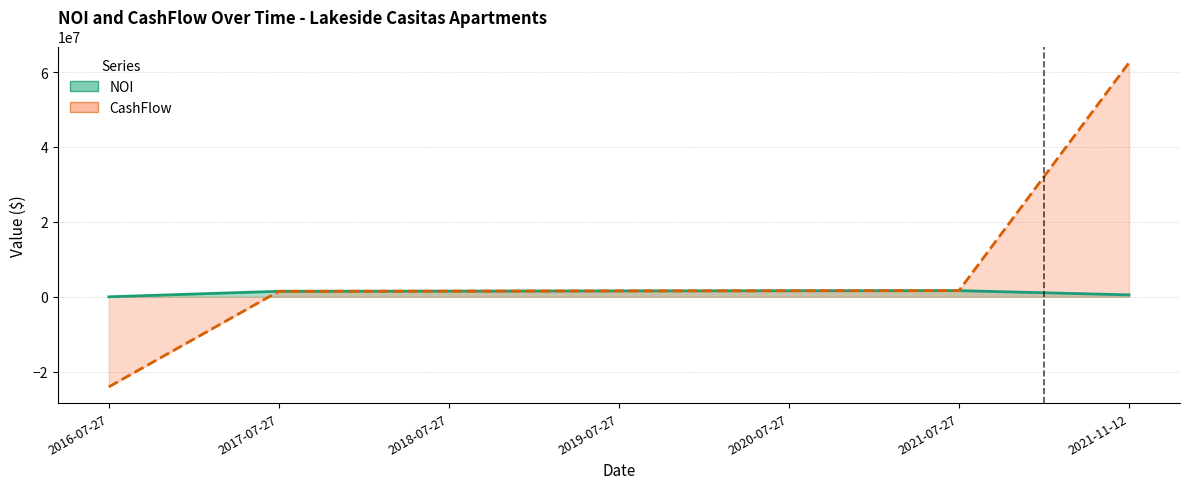

Rank the series by their average value, from lowest to highest.

NOI, CashFlow